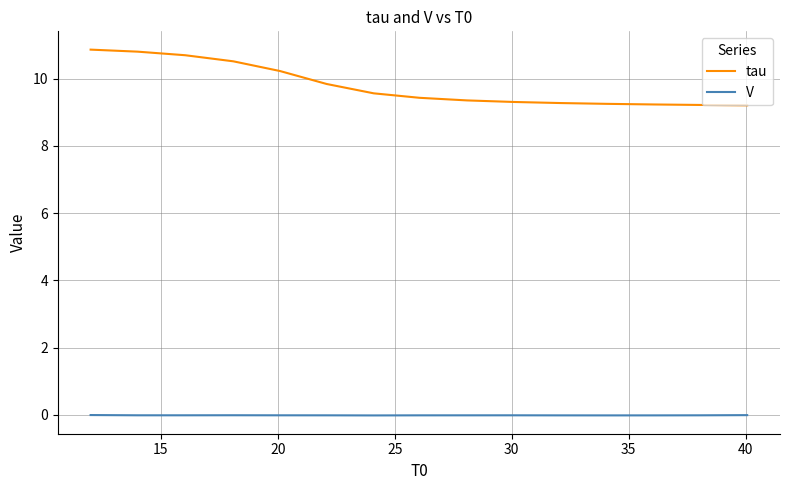

Rank the series by their average value, from lowest to highest.

V, tau